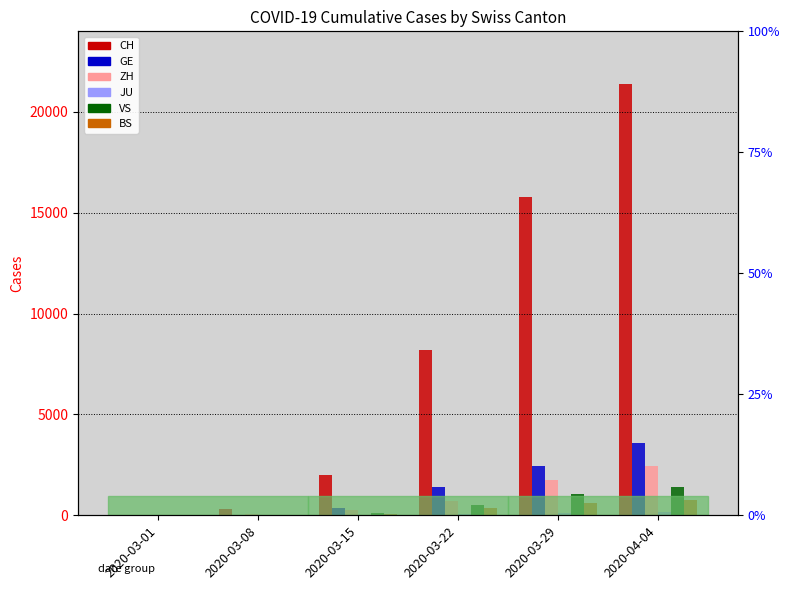

What is the spread (max minus min) of values at 2020-03-15?

2003